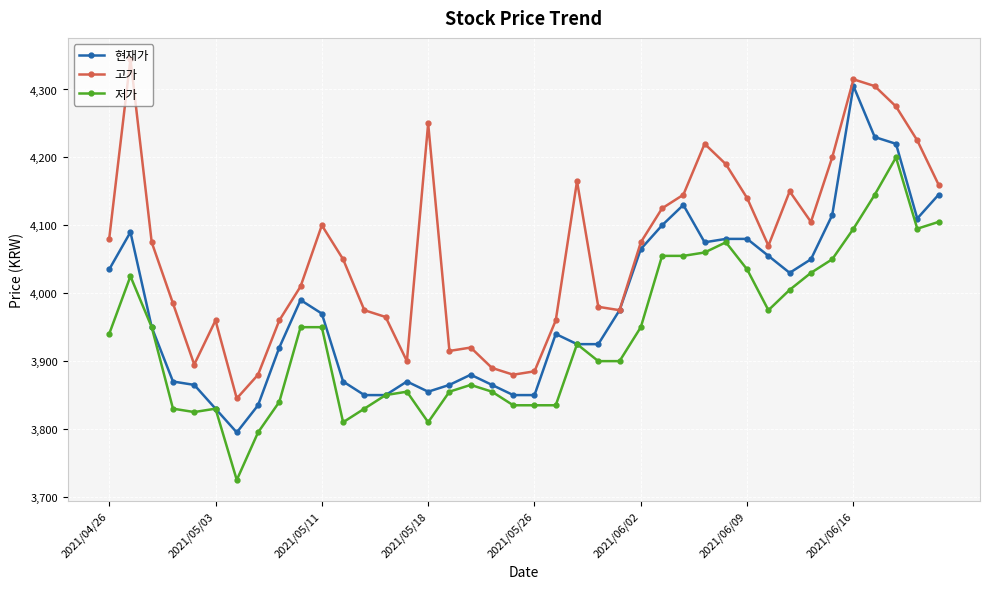

What is the value of the 고가 point at the 38th from the left?

4275